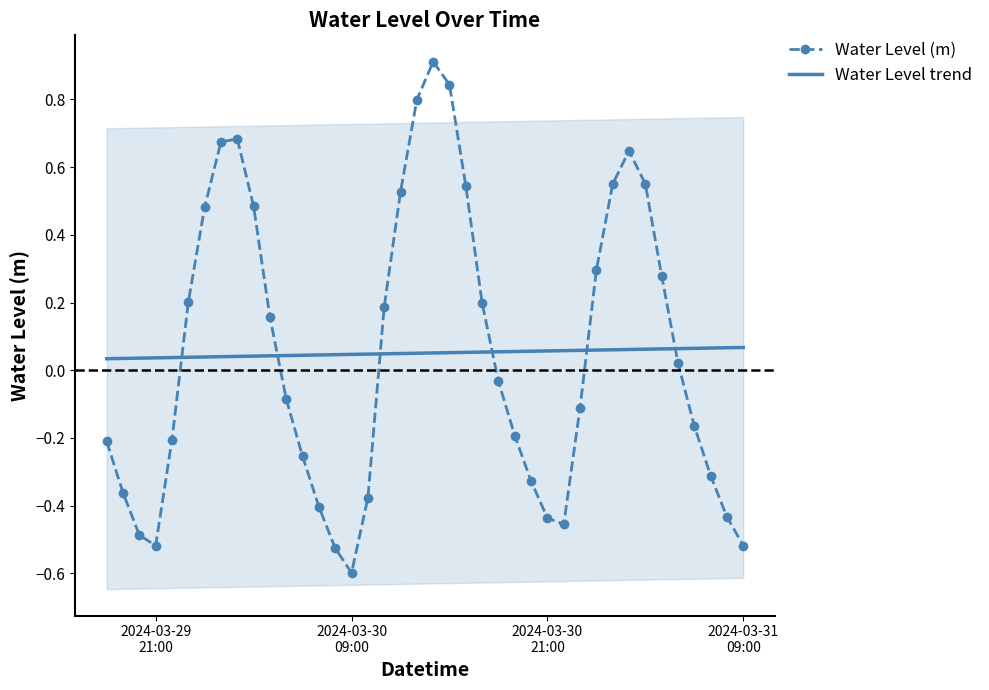

What is the greatest value displayed?

0.9